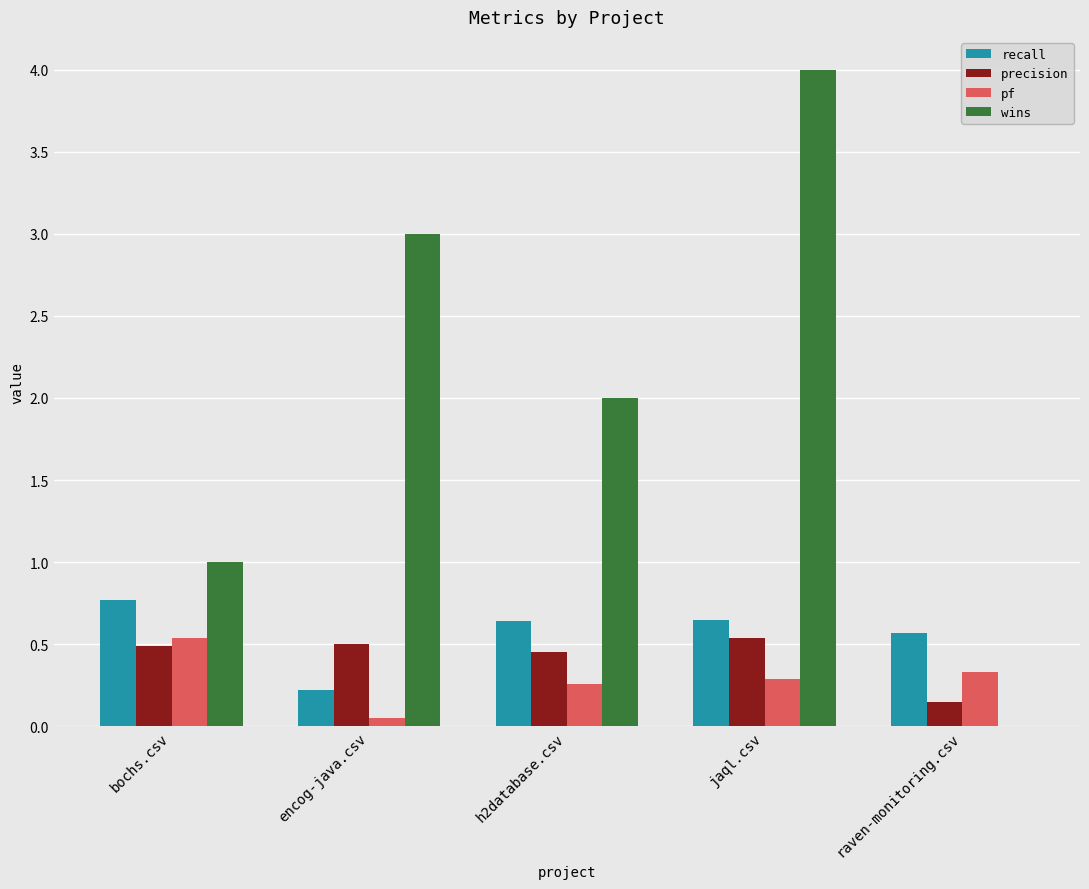

Read the recall value at raven-monitoring.csv.

0.6